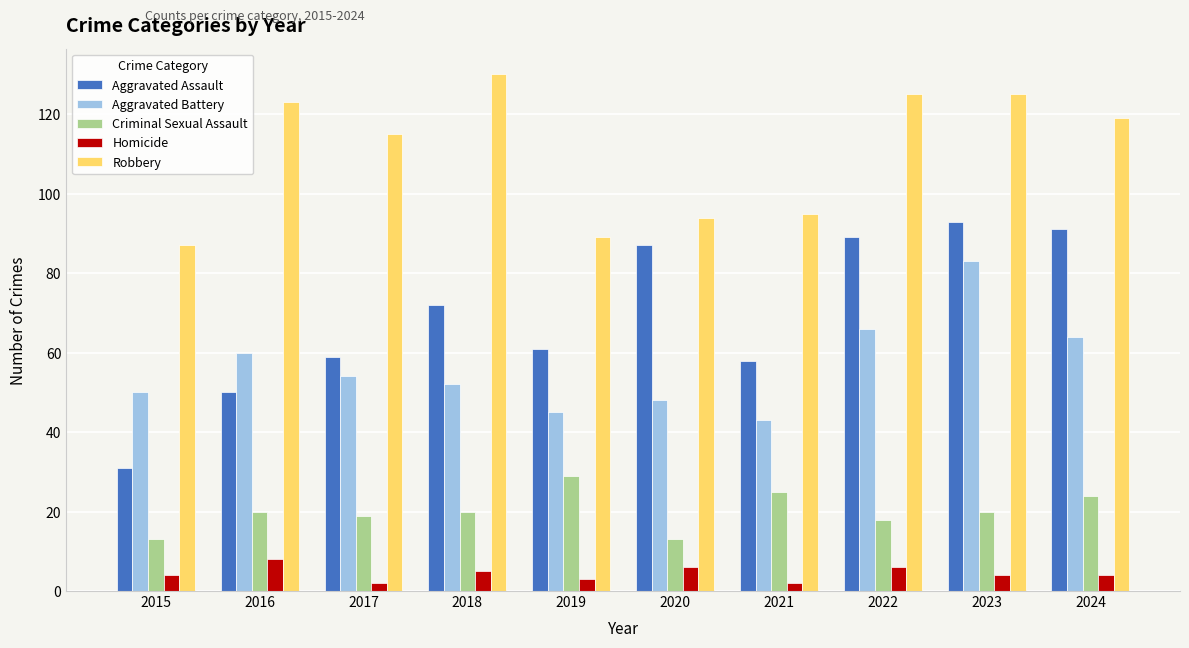

The Homicide series shows 4 at 2015. True or false?

True